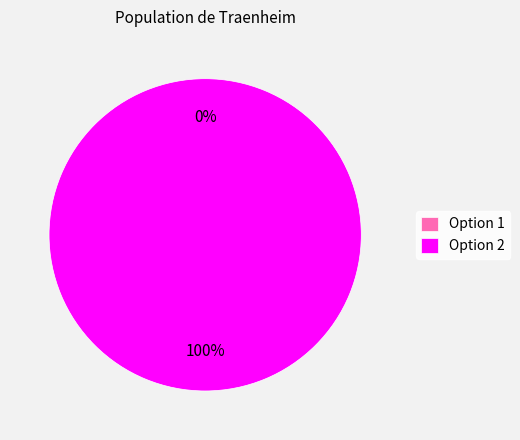

How many slices are in this pie chart?

2